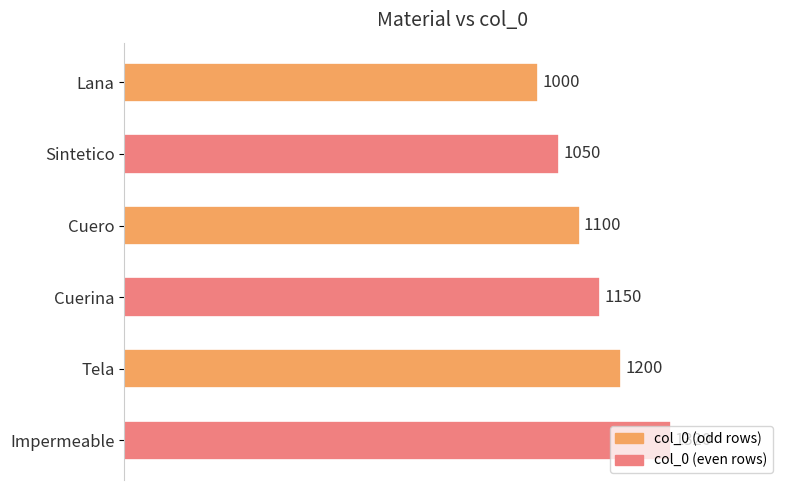

What is the label of the 4th bar from the bottom?

Cuero